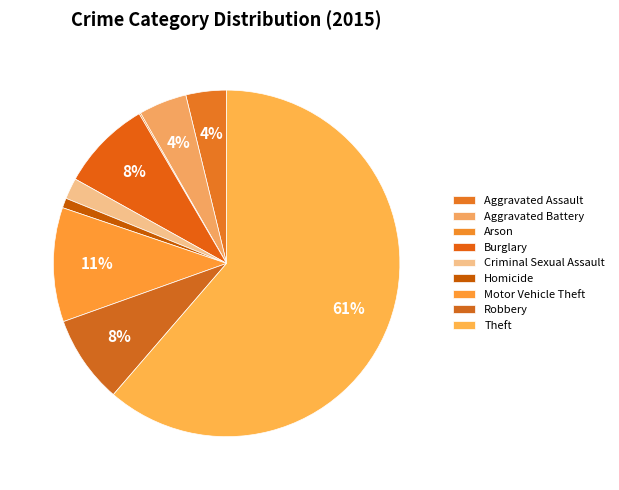

Which slice is the largest?

Theft